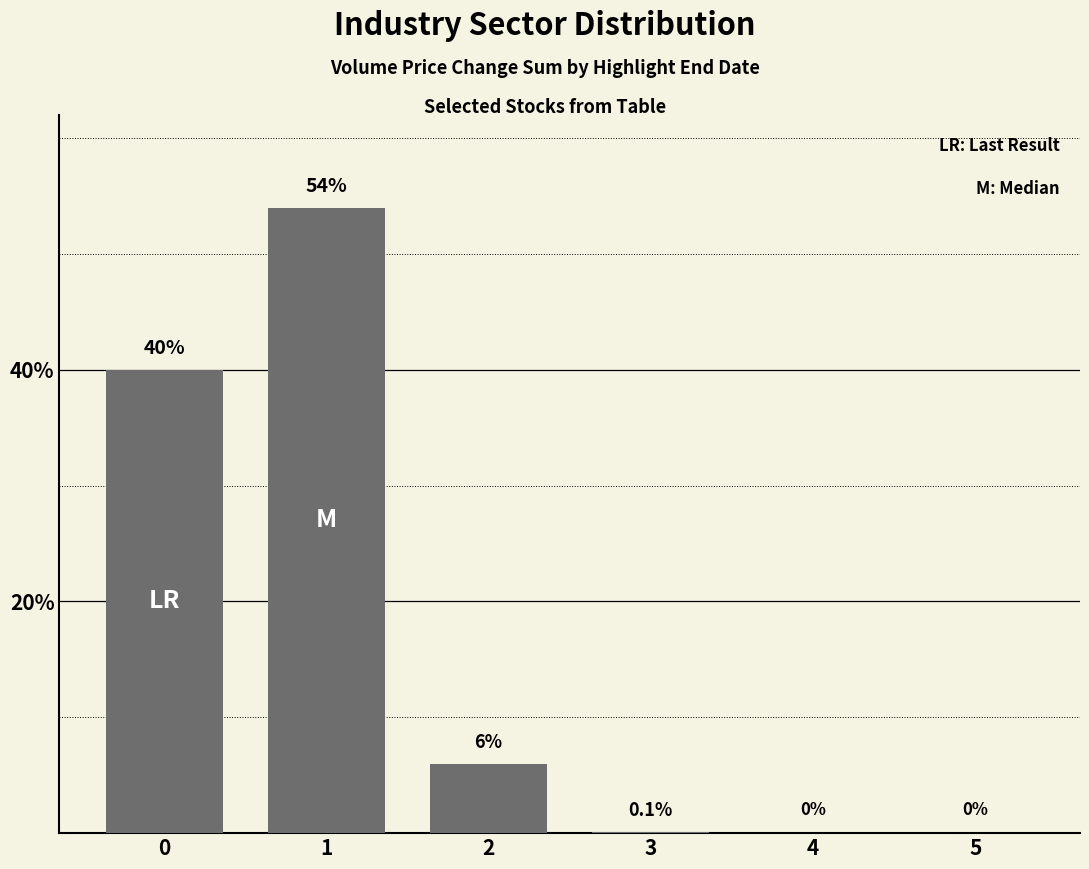

Which label corresponds to the largest value in the chart?

1